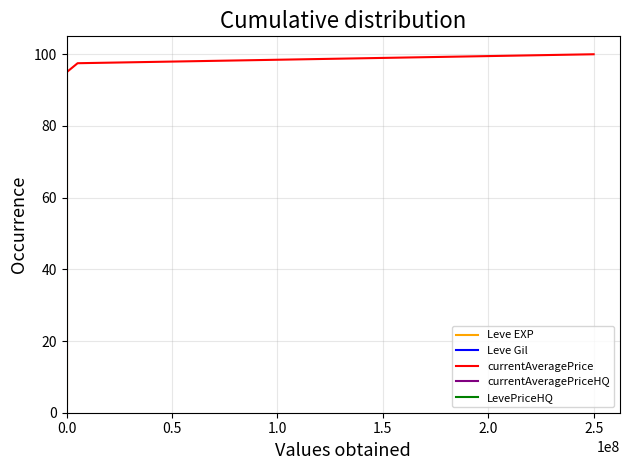

What are all the series names shown in the legend?

Leve EXP, Leve Gil, currentAveragePrice, currentAveragePriceHQ, LevePriceHQ